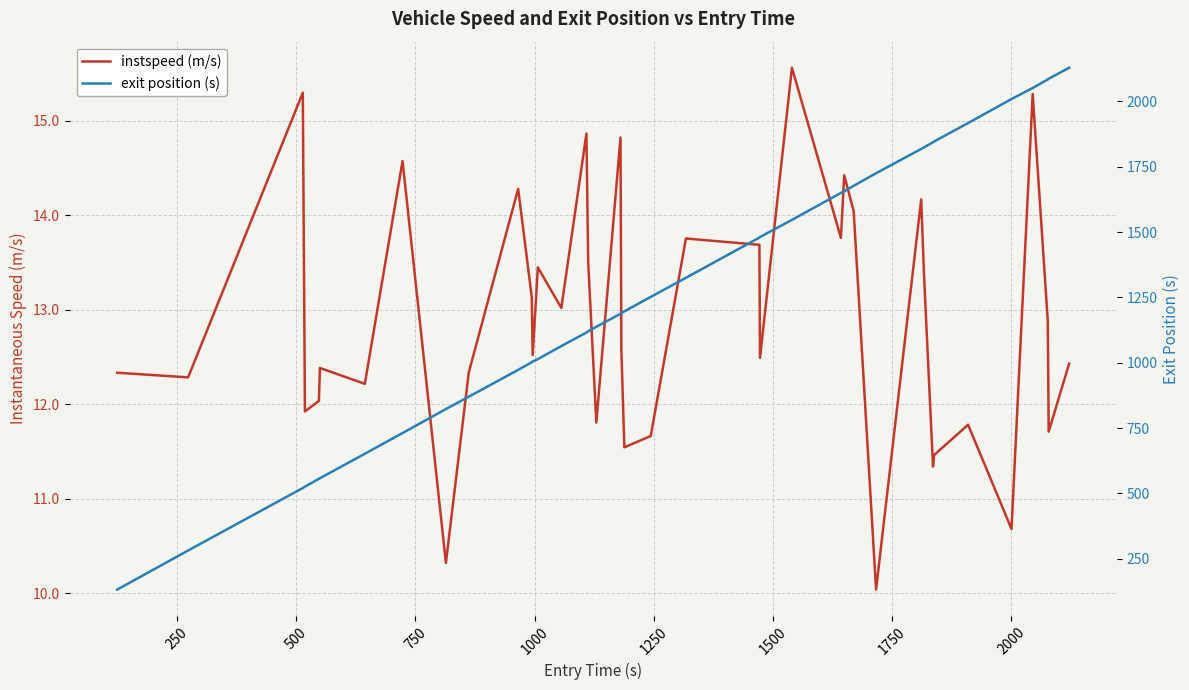

True or false: instspeed and exit cross at least once.

False